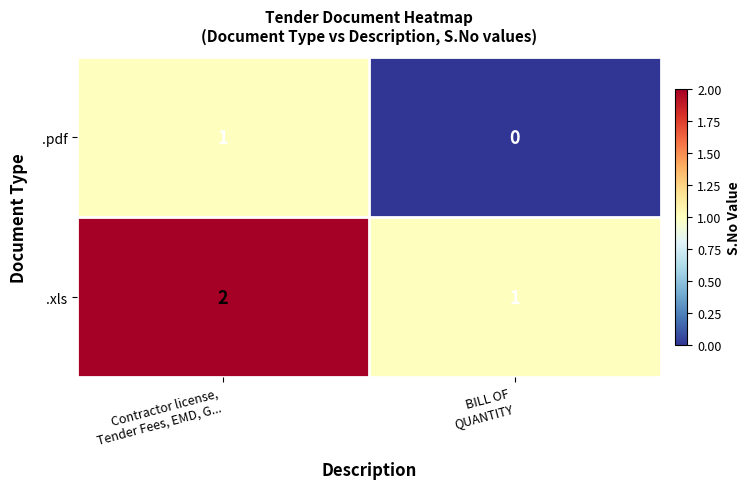

Reading left to right, extract all data points from this chart.

.pdf: 1	0
.xls: 2	1